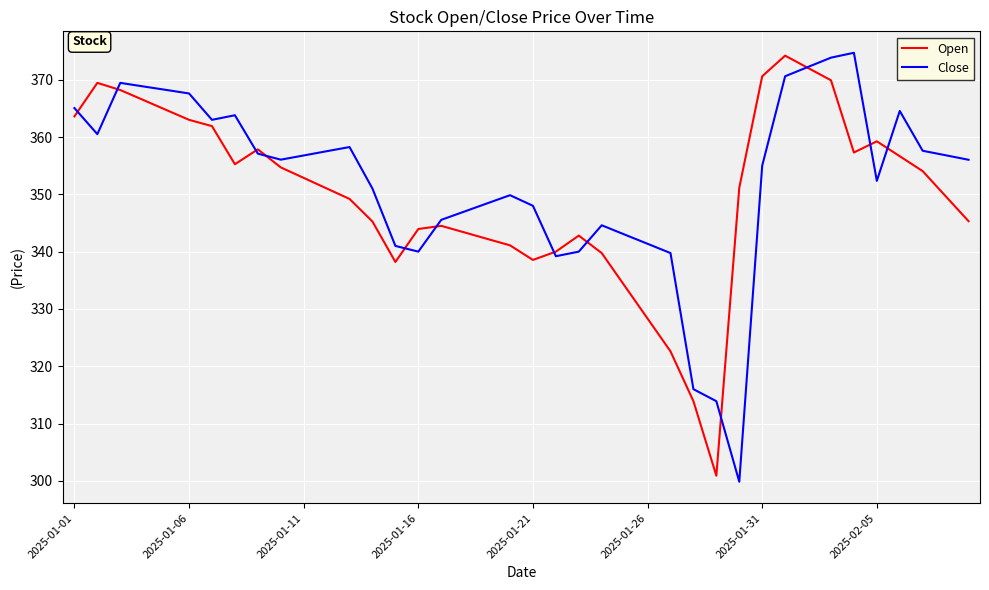

What is the lowest value of the Close series?

299.9